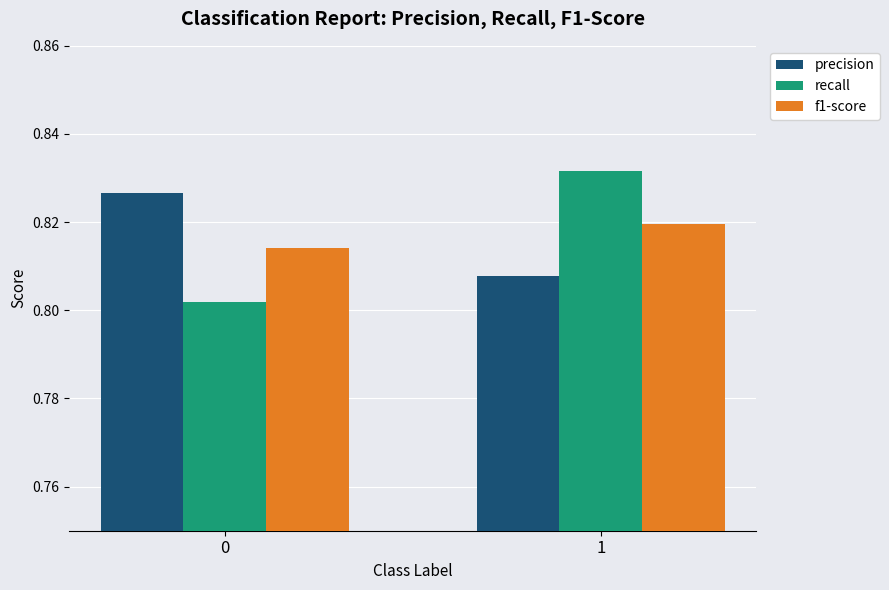

True or false: precision has a value of 0.5 at 0.

False